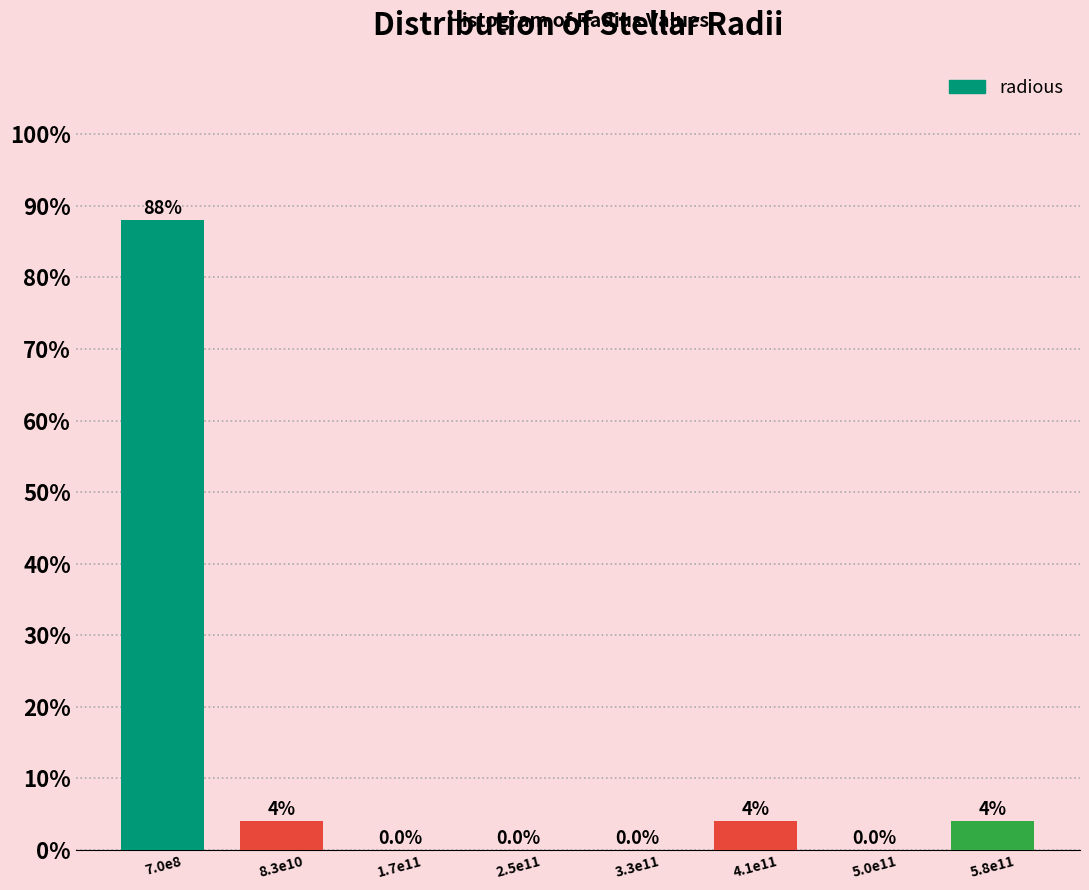

Reading left to right, transcribe all the data shown in this chart.

7.0e8=88	8.3e10=4	1.7e11=0	2.5e11=0	3.3e11=0	4.1e11=4	5.0e11=0	5.8e11=4